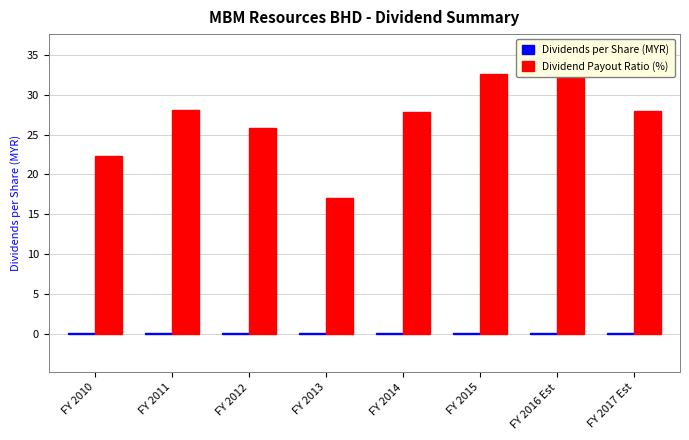

At how many categories does at least one series exceed 11?

8